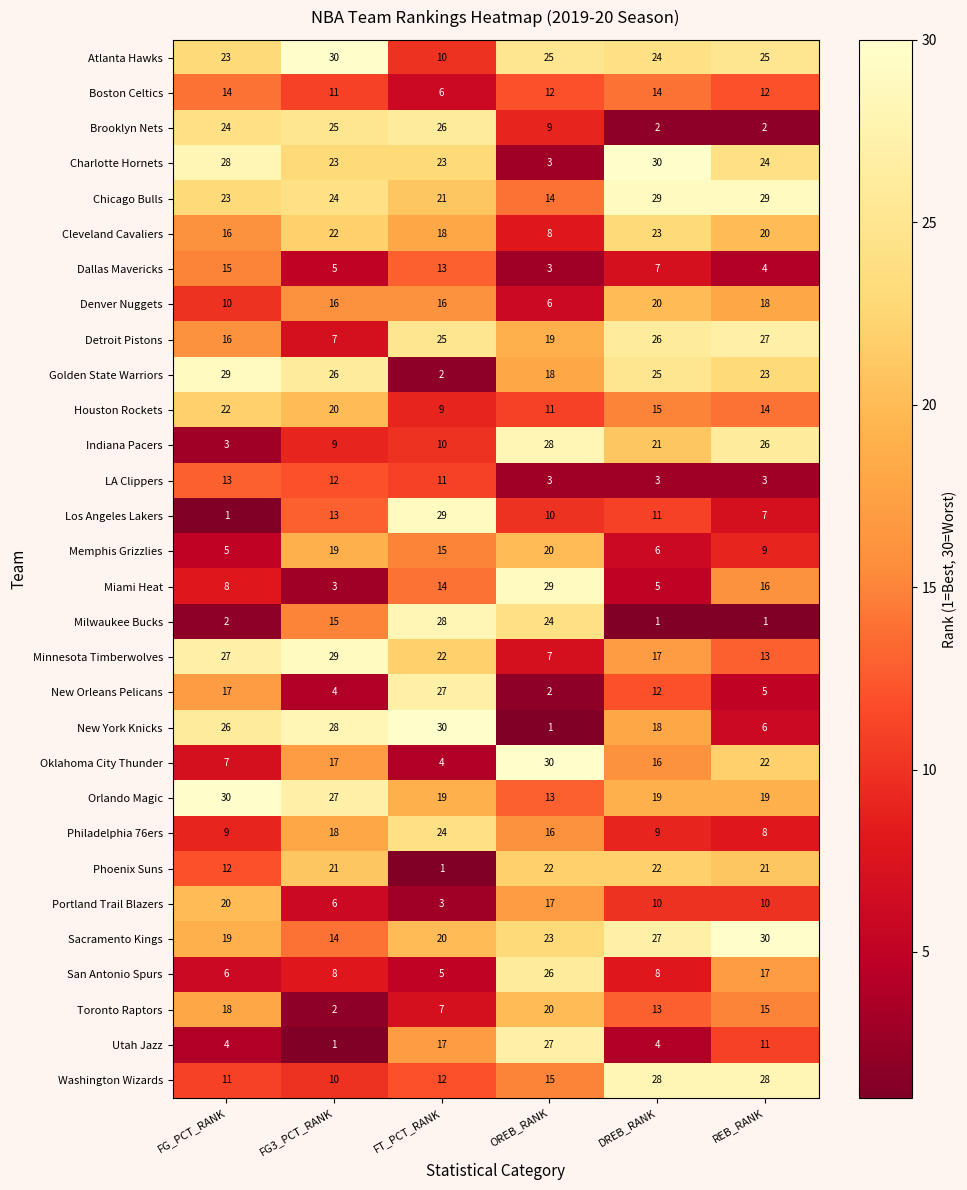

What is the total value across all series at OREB_RANK?

461